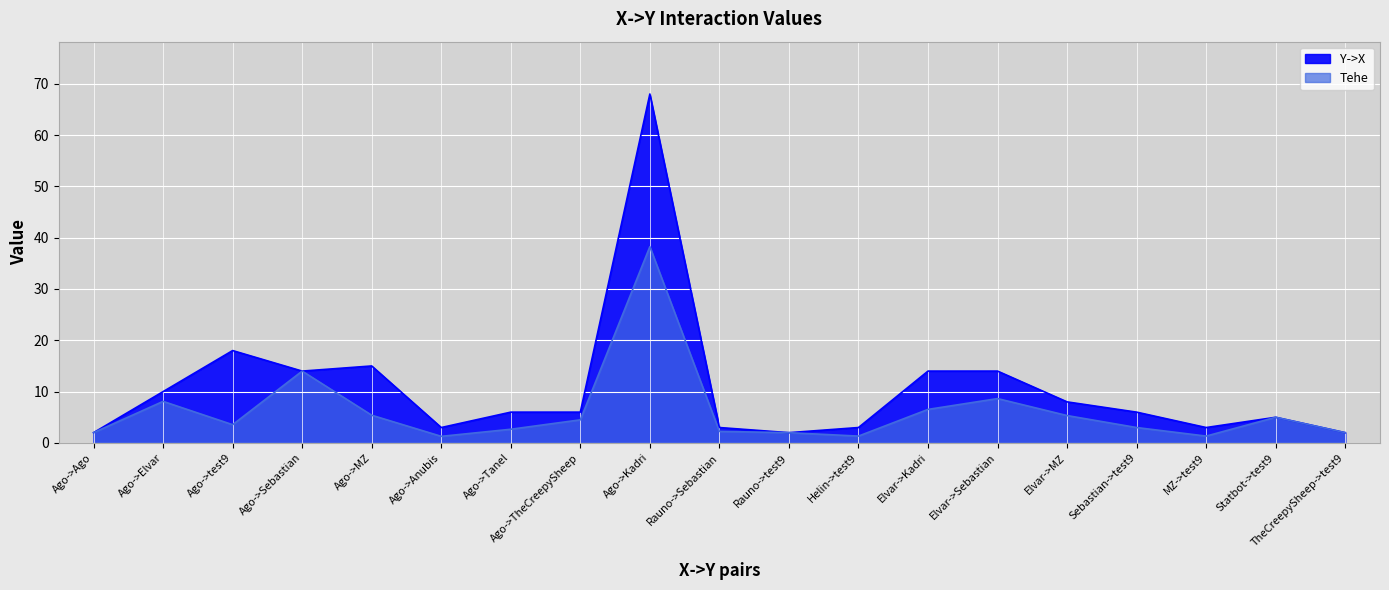

Reading left to right, list all the values displayed in this chart.

Tehe: Ago->Ago=2.0	Ago->Elvar=8.1	Ago->test9=3.6	Ago->Sebastian=14.0	Ago->MZ=5.4	Ago->Anubis=1.3	Ago->Tanel=2.7	Ago->TheCreepySheep=4.5	Ago->Kadri=38.2	Rauno->Sebastian=2.2	Rauno->test9=2.0	Helin->test9=1.3	Elvar->Kadri=6.5	Elvar->Sebastian=8.6	Elvar->MZ=5.3	Sebastian->test9=3.0	MZ->test9=1.3	Statbot->test9=5.0	TheCreepySheep->test9=2.0
Y->X: Ago->Ago=2.0	Ago->Elvar=10.0	Ago->test9=18.0	Ago->Sebastian=14.0	Ago->MZ=15.0	Ago->Anubis=3.0	Ago->Tanel=6.0	Ago->TheCreepySheep=6.0	Ago->Kadri=68.0	Rauno->Sebastian=3.0	Rauno->test9=2.0	Helin->test9=3.0	Elvar->Kadri=14.0	Elvar->Sebastian=14.0	Elvar->MZ=8.0	Sebastian->test9=6.0	MZ->test9=3.0	Statbot->test9=5.0	TheCreepySheep->test9=2.0